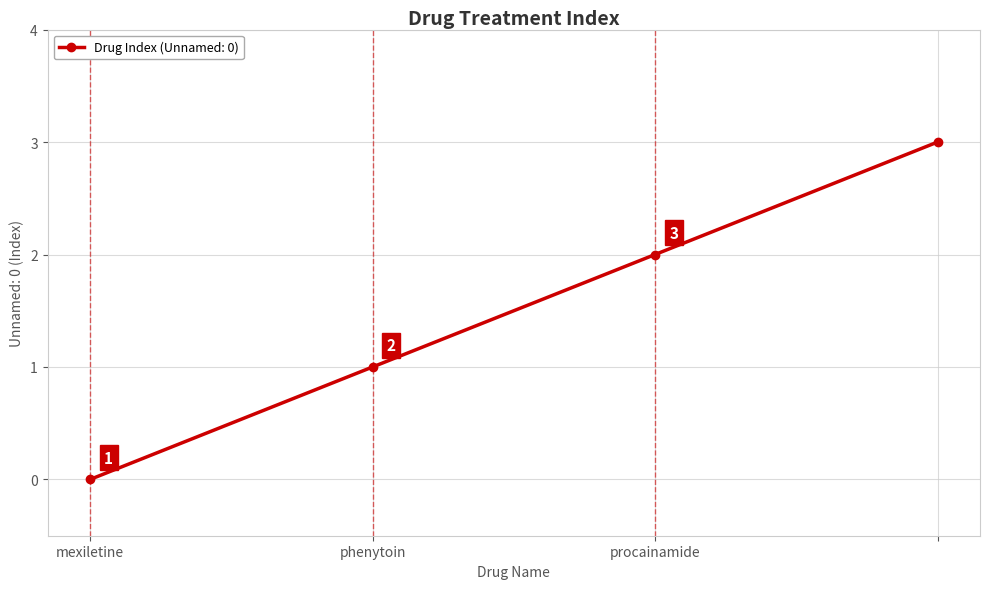

Reading left to right, what are all the values shown in this chart?

0	1	2	3